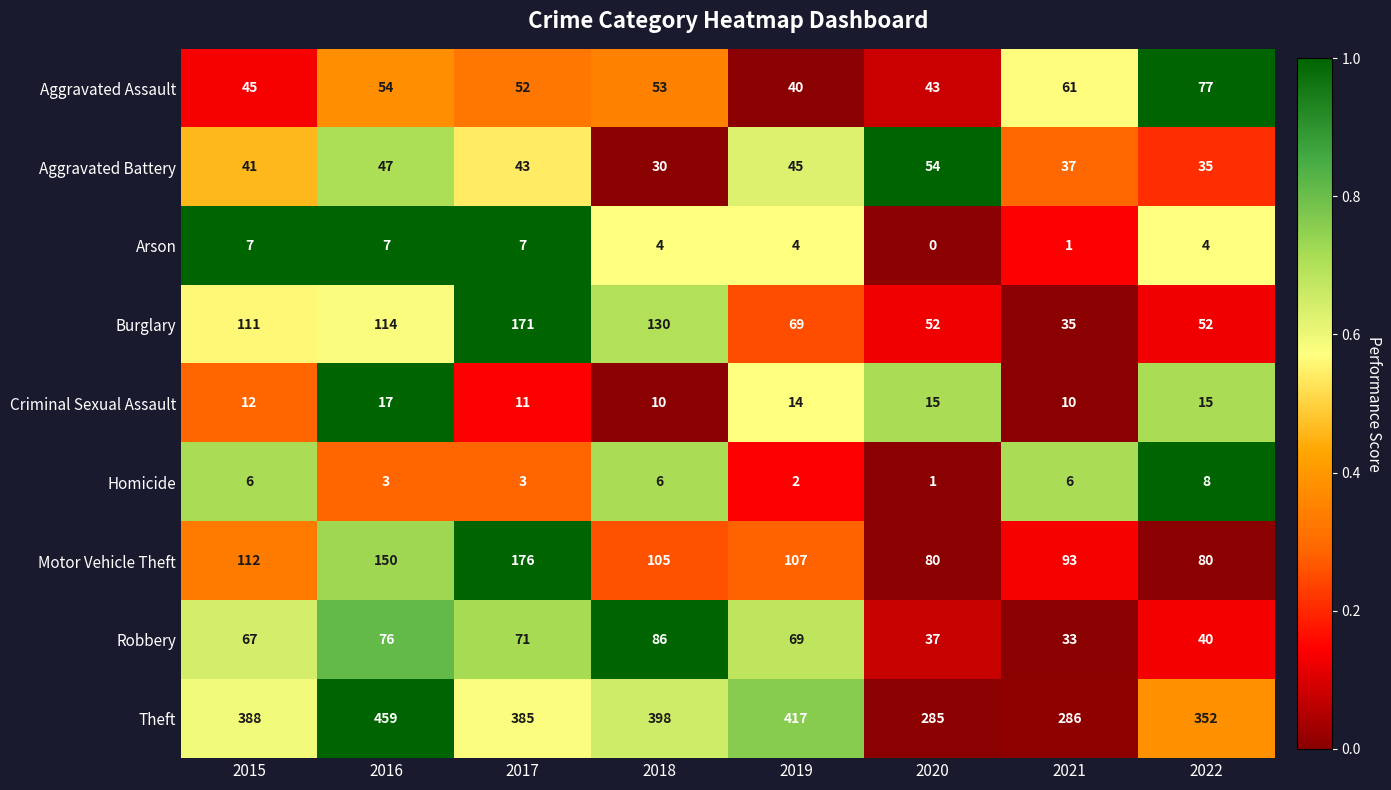

Count the Criminal Sexual Assault values in the range 11 to 15.

5